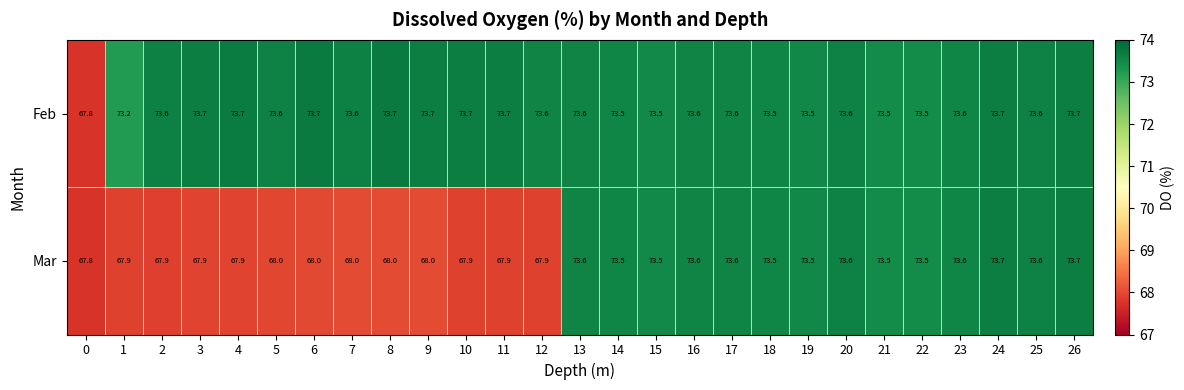

At how many categories does at least one series exceed 69?

26